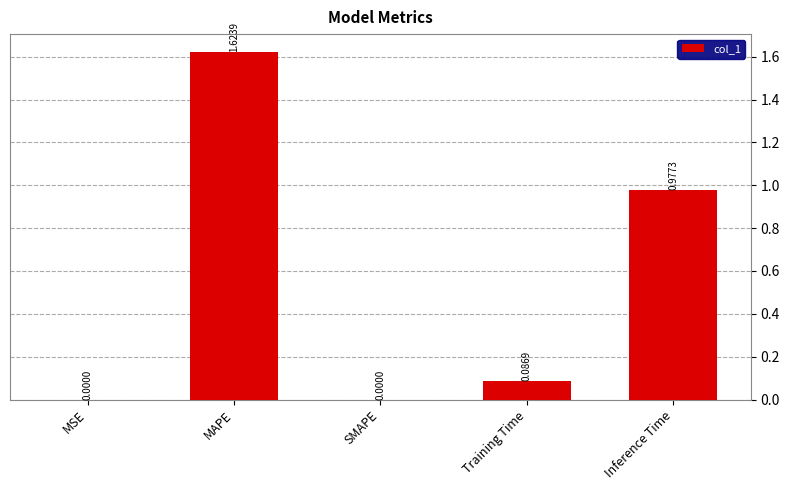

The chart shows a value of 0.6 at SMAPE. True or false?

False